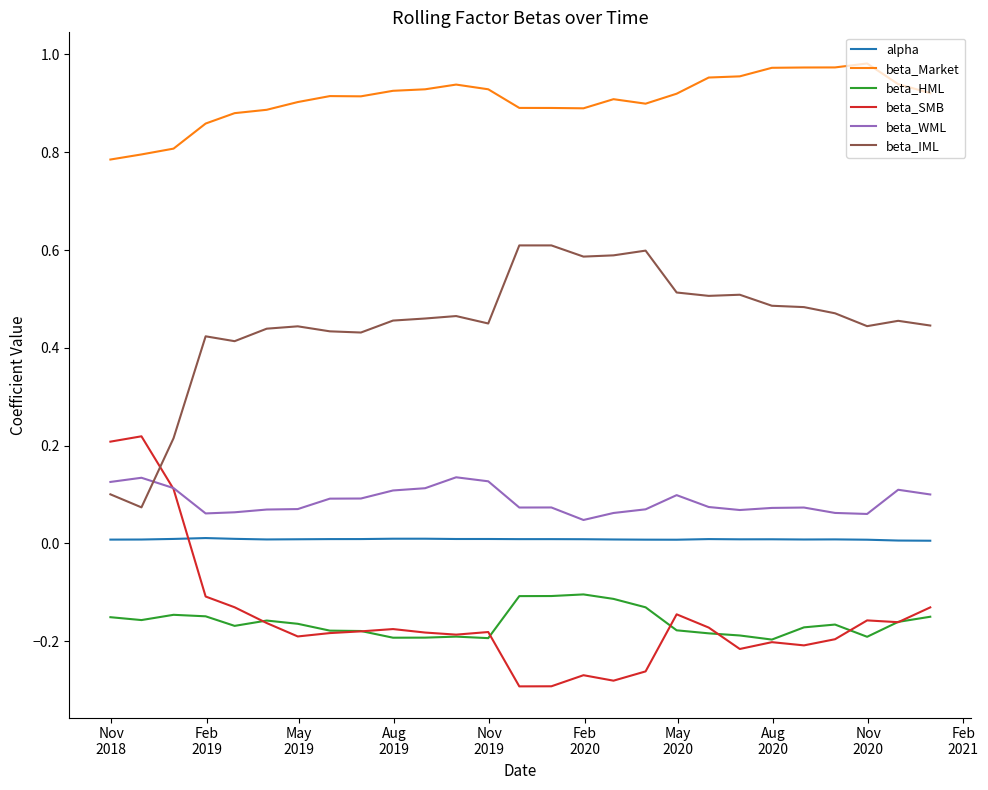

True or false: alpha and beta_WML cross at least once.

False